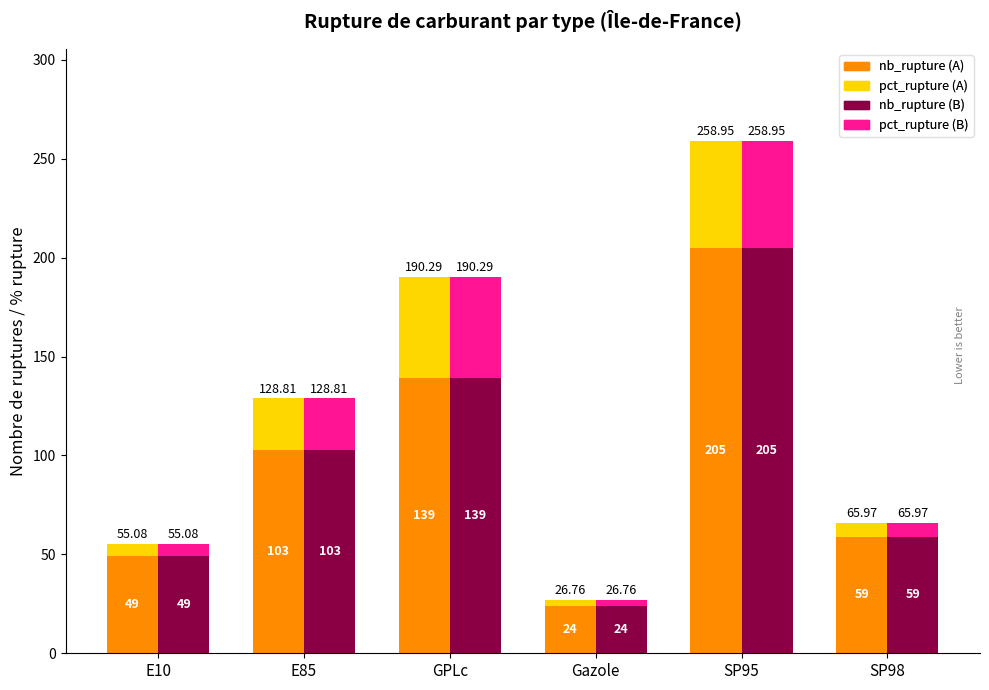

Does the chart contain any negative values?

No